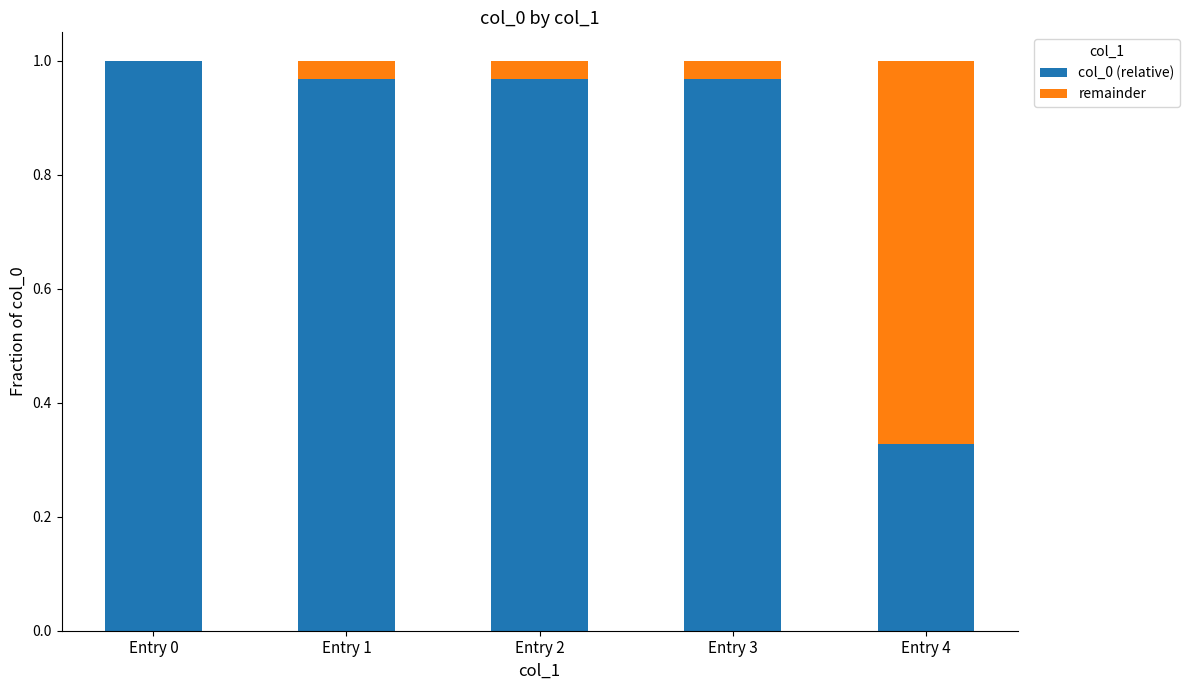

What is the sum of all col_0 (relative) values?

4.2